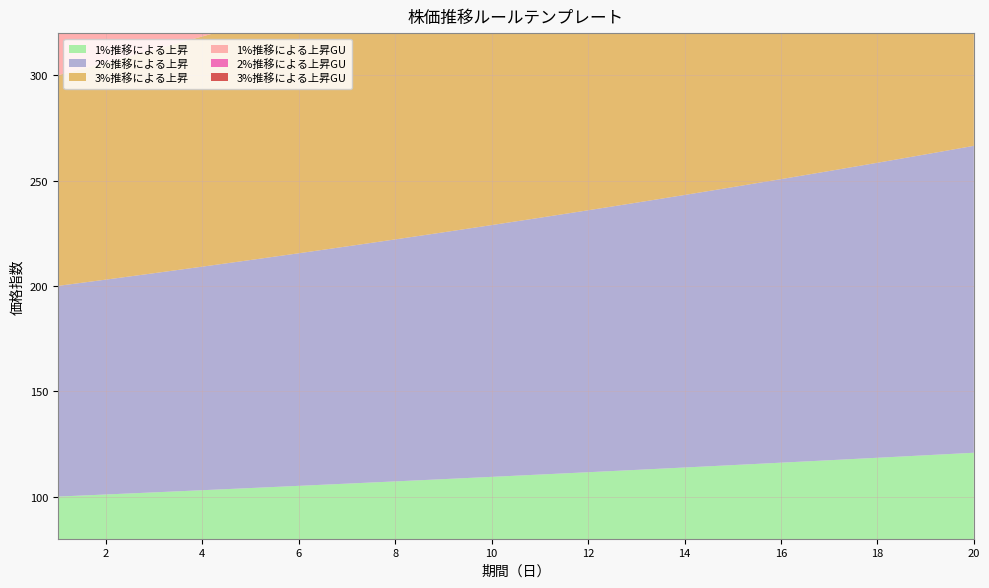

Reading left to right, extract all data points from this chart.

1%推移による上昇: 1=100.0	2=101.0	3=102.0	4=103.0	5=104.1	6=105.1	7=106.2	8=107.2	9=108.3	10=109.4	11=110.5	12=111.6	13=112.7	14=113.8	15=114.9	16=116.1	17=117.3	18=118.4	19=119.6	20=120.8
2%推移による上昇: 1=100.0	2=102.0	3=104.0	4=106.1	5=108.2	6=110.4	7=112.6	8=114.9	9=117.2	10=119.5	11=121.9	12=124.3	13=126.8	14=129.4	15=131.9	16=134.6	17=137.3	18=140.0	19=142.8	20=145.7
3%推移による上昇: 1=100.0	2=103.0	3=106.1	4=109.3	5=112.6	6=115.9	7=119.4	8=123.0	9=126.7	10=130.5	11=134.4	12=138.4	13=142.6	14=146.9	15=151.3	16=155.8	17=160.5	18=165.3	19=170.2	20=175.4
1%推移による上昇GU: 1=100.0	2=101.0	3=102.0	4=103.0	5=104.1	6=105.1	7=106.2	8=107.2	9=108.3	10=109.4	11=110.5	12=111.6	13=112.7	14=113.8	15=114.9	16=132.2	17=152.0	18=174.8	19=201.0	20=231.2
2%推移による上昇GU: 1=100.0	2=102.0	3=104.0	4=106.1	5=108.2	6=110.4	7=112.6	8=114.9	9=117.2	10=119.5	11=121.9	12=124.3	13=126.8	14=129.4	15=131.9	16=151.7	17=174.5	18=200.7	19=230.8	20=265.4
3%推移による上昇GU: 1=100.0	2=103.0	3=106.1	4=109.3	5=112.6	6=115.9	7=119.4	8=123.0	9=126.7	10=130.5	11=134.4	12=138.4	13=142.6	14=146.9	15=151.3	16=173.9	17=200.0	18=230.0	19=264.6	20=304.2